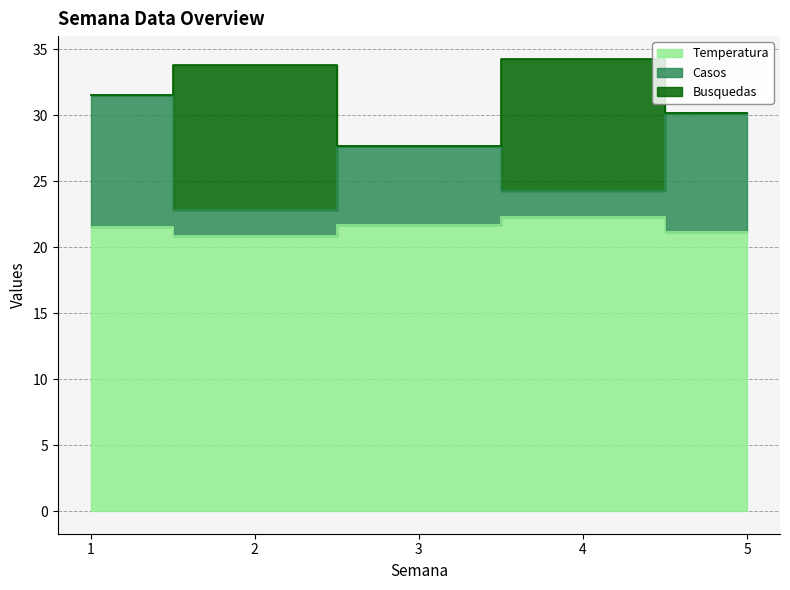

The Temperatura series shows 36.6 at 2. True or false?

False